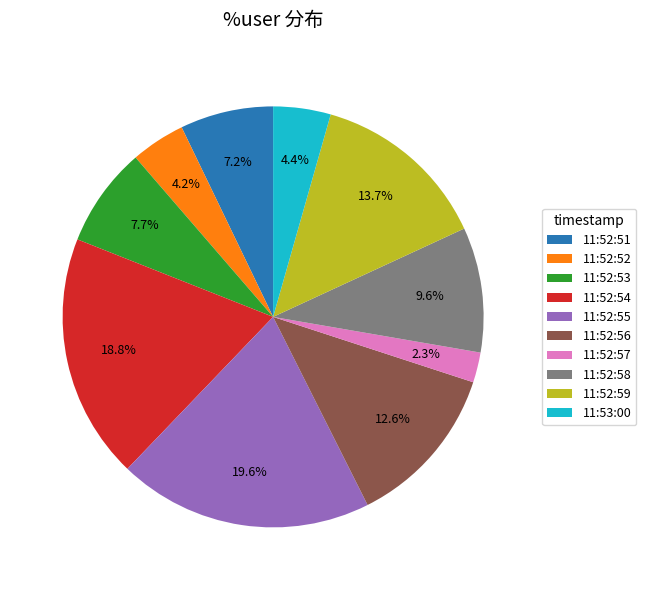

To the nearest percent, what portion does 11:52:59 represent?

14%